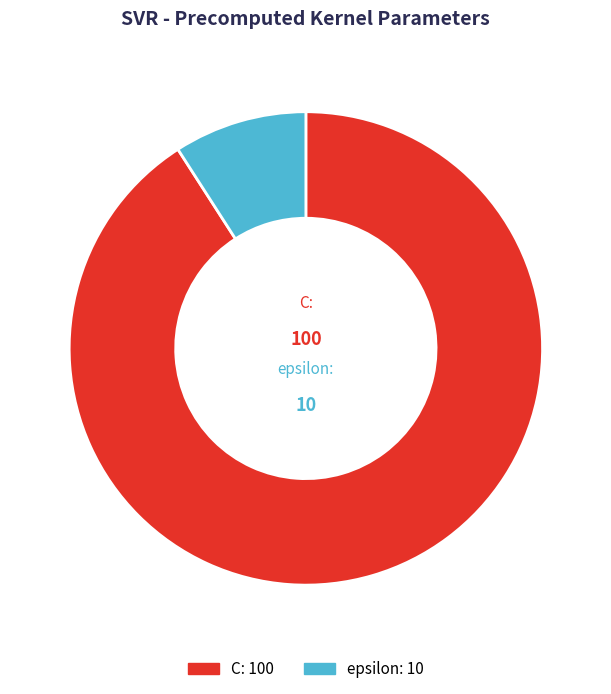

Which slice is the smallest?

epsilon